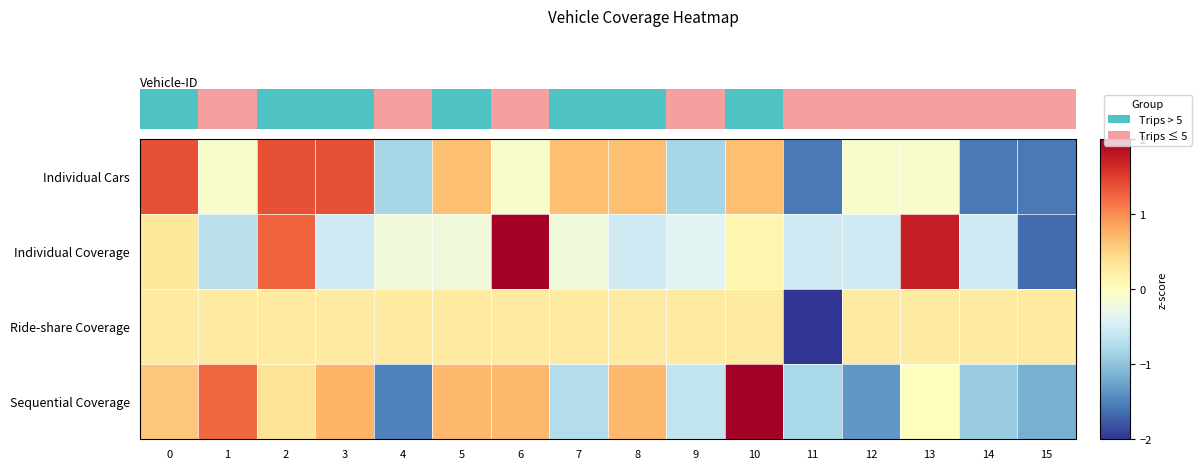

Which has a higher value, 14 or 11?

11